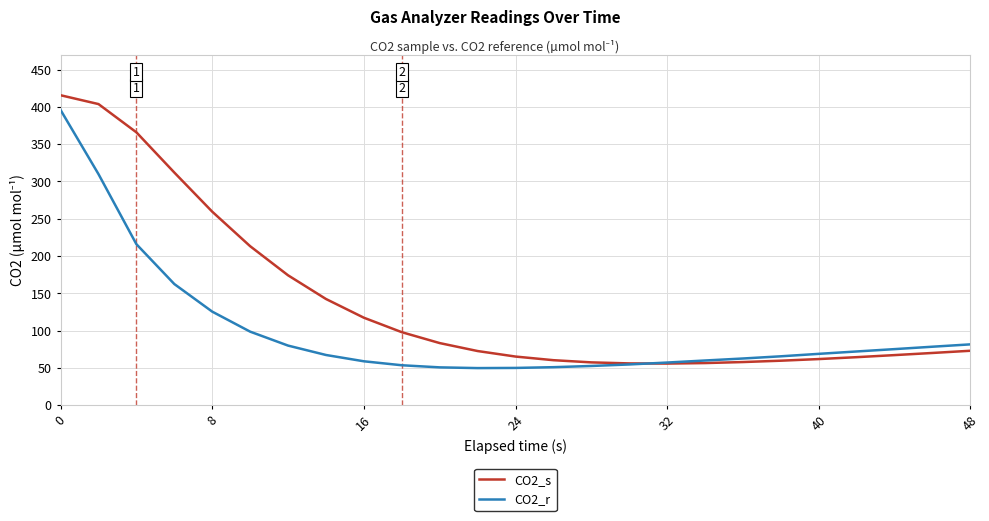

Which series has the widest spread of values?

CO2_s